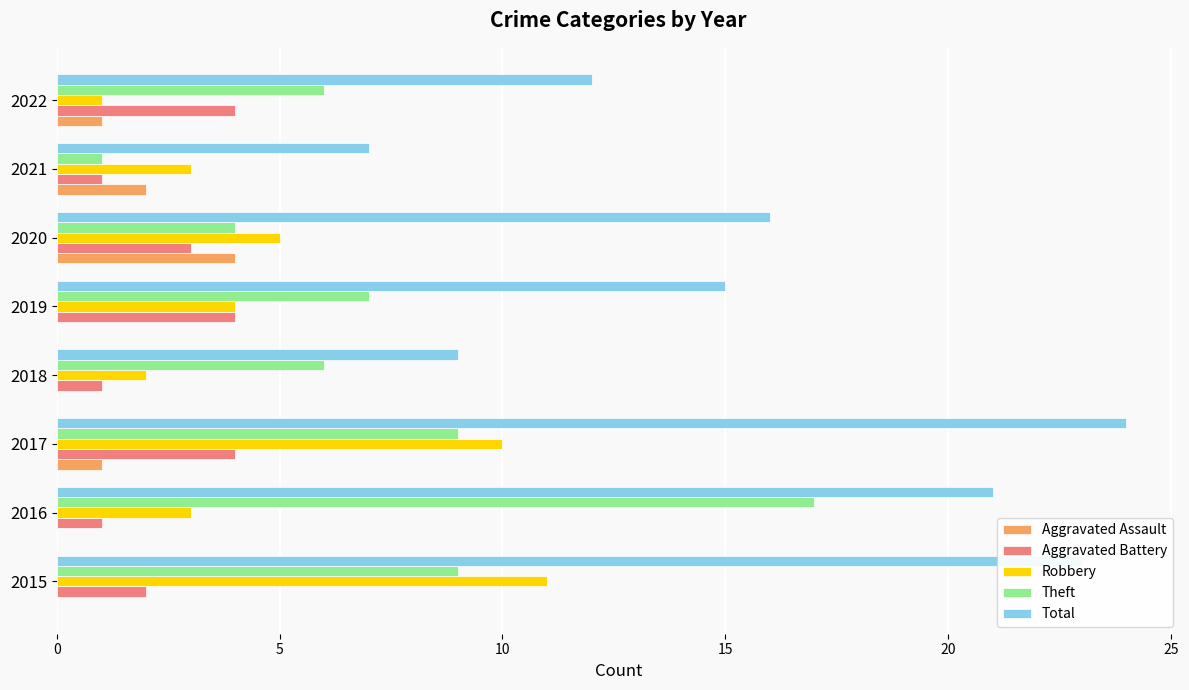

What is the total value across all series at 2021?

14